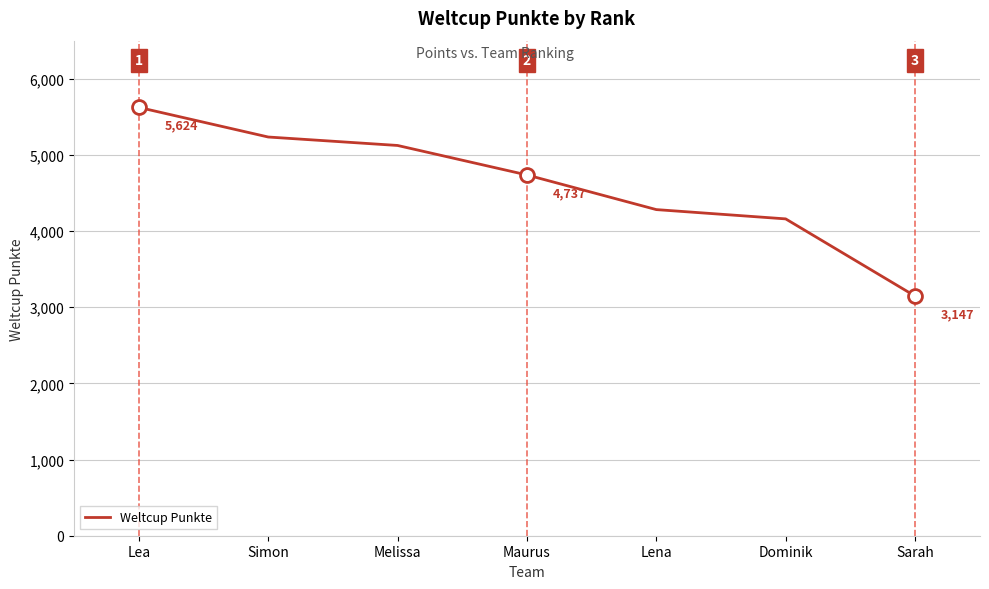

What is the ratio of the value at Maurus to the value at Lea?

0.8